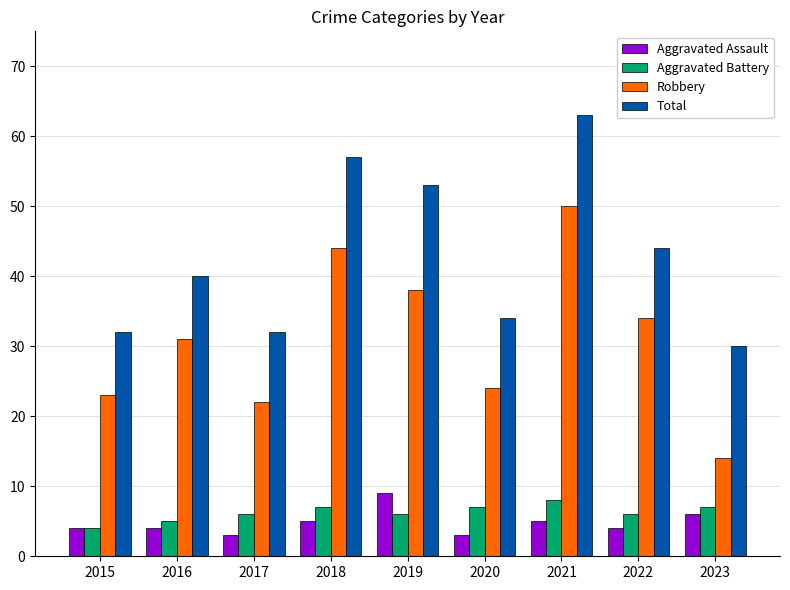

What is the smallest value displayed?

3